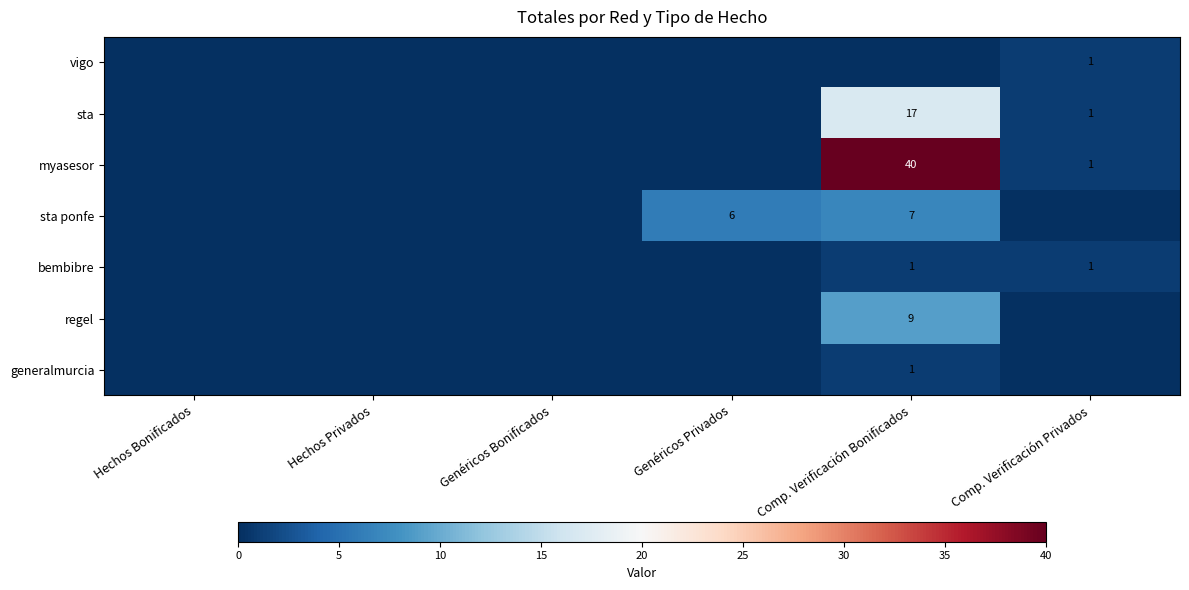

The value of myasesor at Comp. Verificación Bonificados is 63. True or false?

False